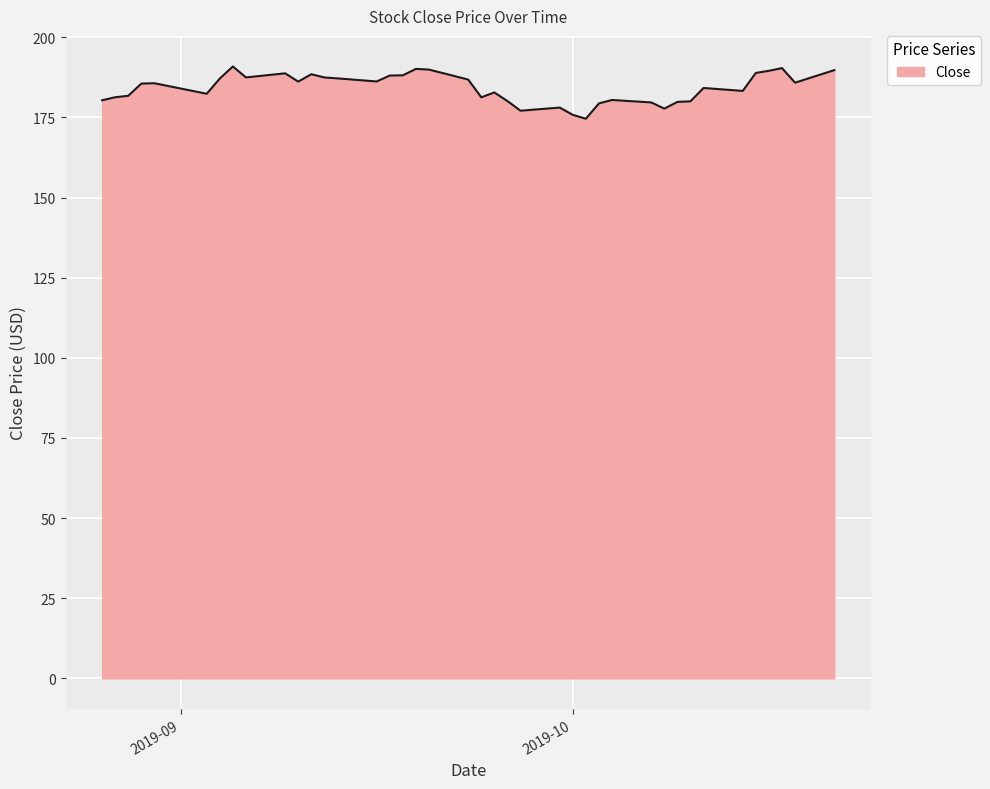

What is the smallest value displayed?

174.6